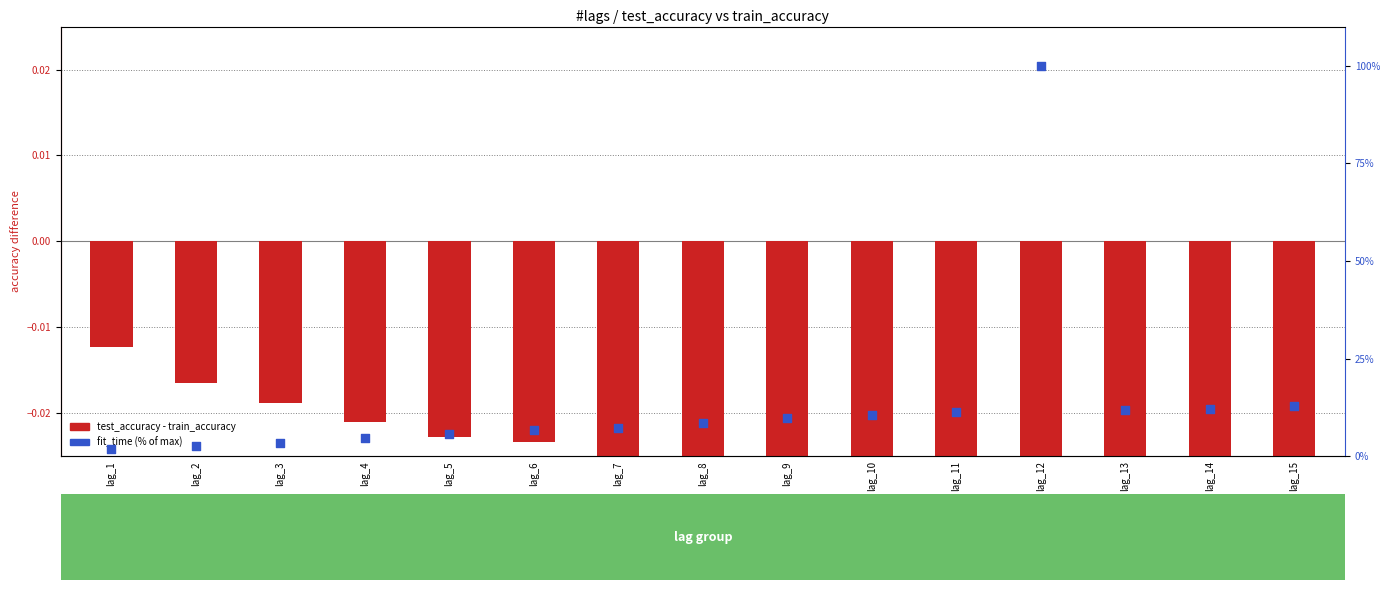

Is the value of test_accuracy - train_accuracy at lag_3 greater than the value of fit_time (% of max) at lag_7?

No